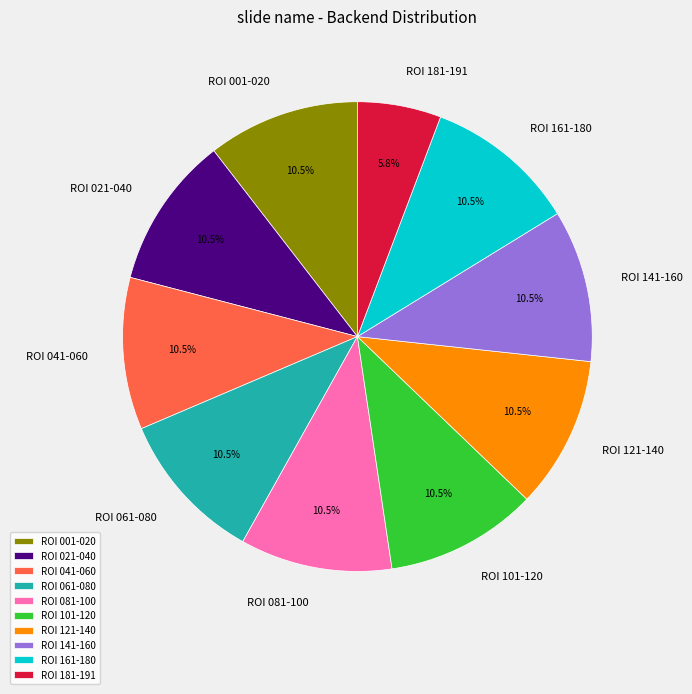

Which category has the smallest portion of the pie?

ROI 181-191